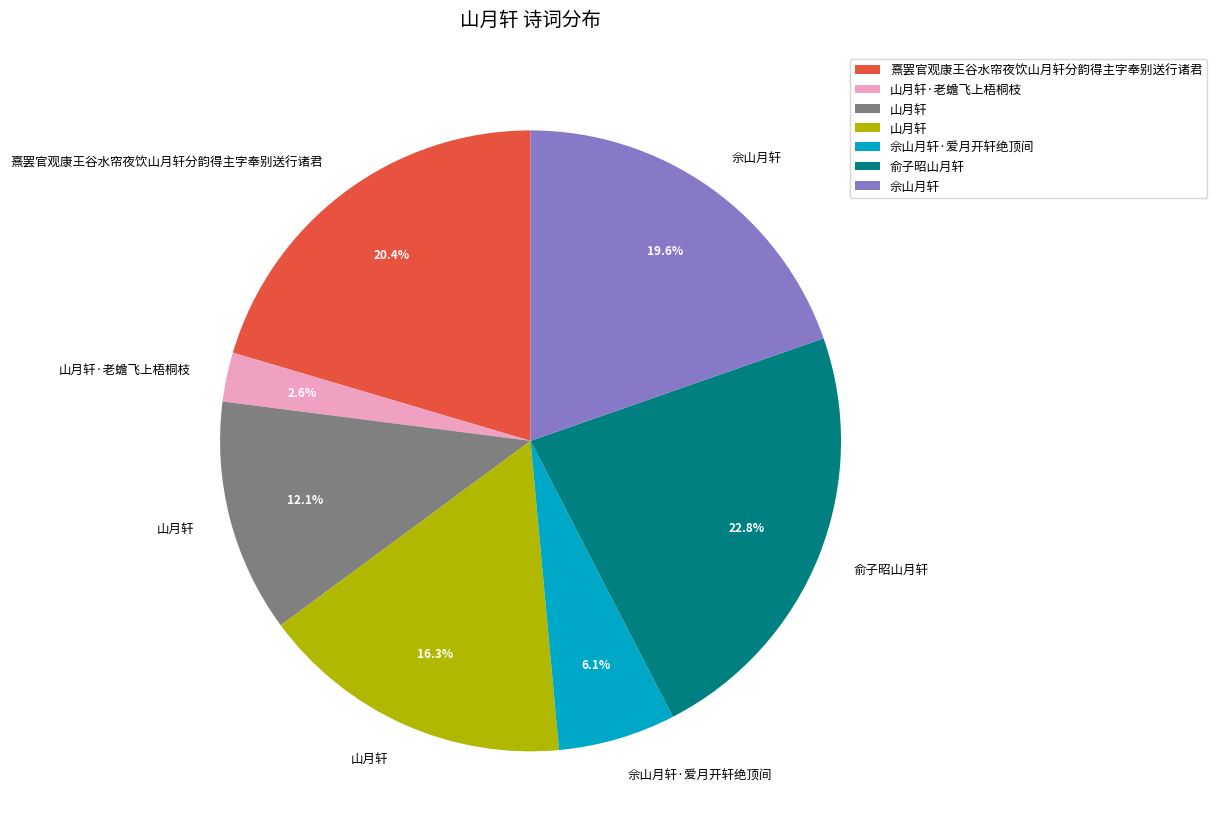

To the nearest percent, what is the difference between the largest and smallest slice percentages?

20%